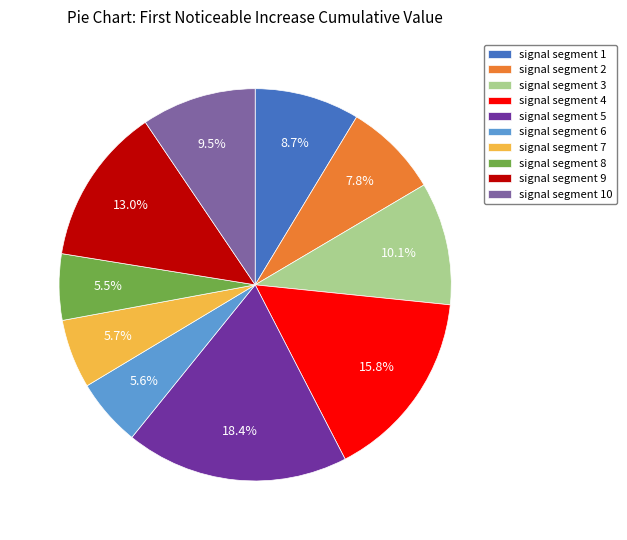

Combined, do signal segment 6 and signal segment 8 account for over 50%?

No